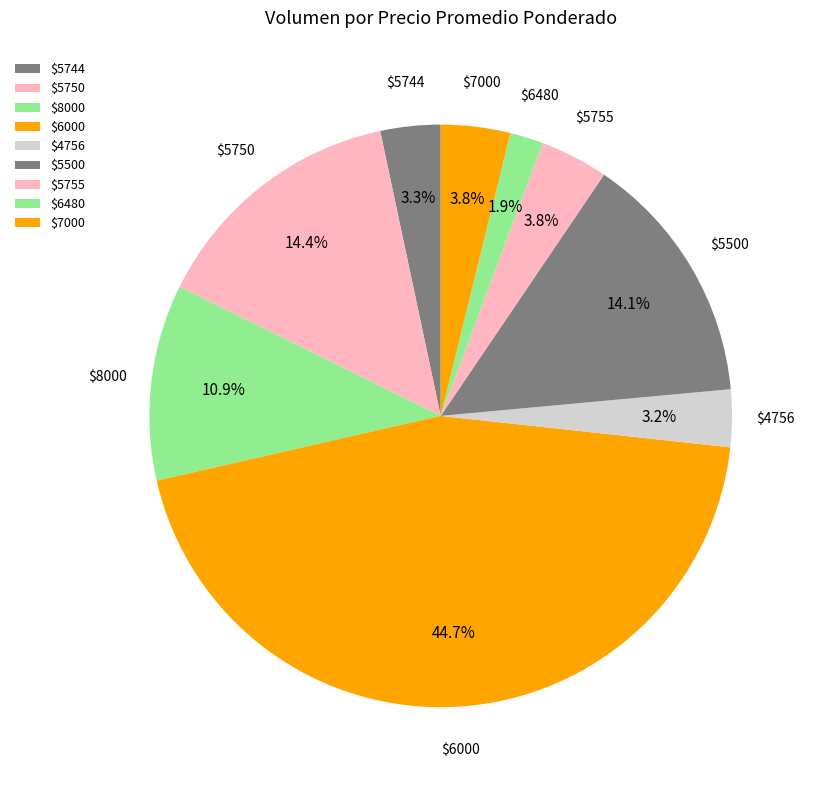

What percentage is NOT represented by $6480?

98.1%